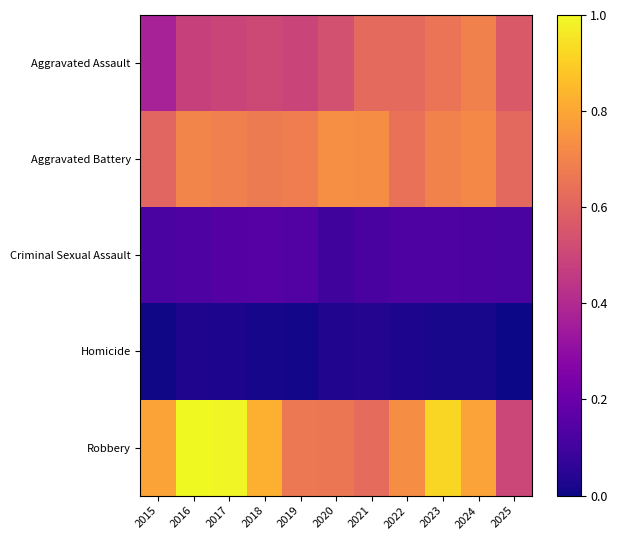

Reading left to right, extract all data points from this chart.

Aggravated Assault: 2015=0.4	2016=0.5	2017=0.5	2018=0.5	2019=0.5	2020=0.5	2021=0.6	2022=0.6	2023=0.7	2024=0.7	2025=0.6
Aggravated Battery: 2015=0.6	2016=0.7	2017=0.7	2018=0.7	2019=0.7	2020=0.7	2021=0.7	2022=0.6	2023=0.7	2024=0.7	2025=0.6
Criminal Sexual Assault: 2015=0.1	2016=0.1	2017=0.1	2018=0.1	2019=0.1	2020=0.1	2021=0.1	2022=0.1	2023=0.1	2024=0.1	2025=0.1
Homicide: 2015=0.0	2016=0.0	2017=0.0	2018=0.0	2019=0.0	2020=0.0	2021=0.0	2022=0.0	2023=0.0	2024=0.0	2025=0.0
Robbery: 2015=0.8	2016=1.0	2017=1.0	2018=0.8	2019=0.7	2020=0.7	2021=0.6	2022=0.7	2023=0.9	2024=0.8	2025=0.5